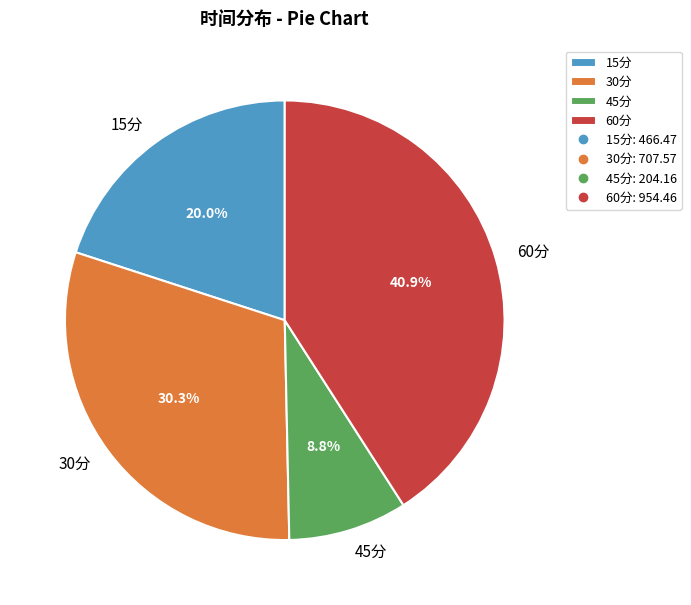

How many slices are in this pie chart?

4